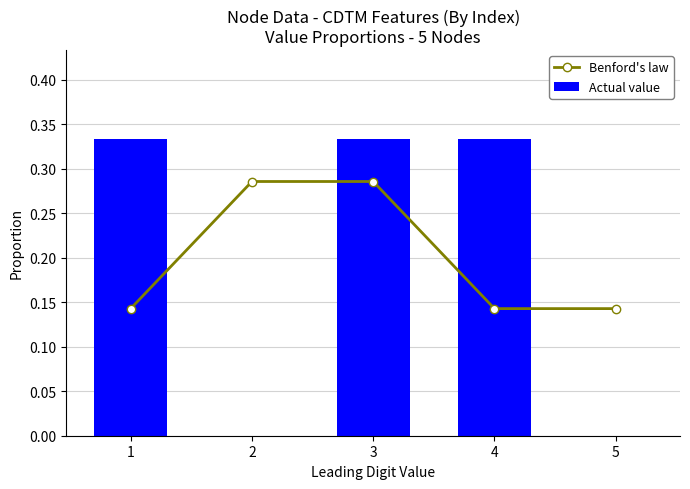

Which series has the largest total across all categories?

Benford's law